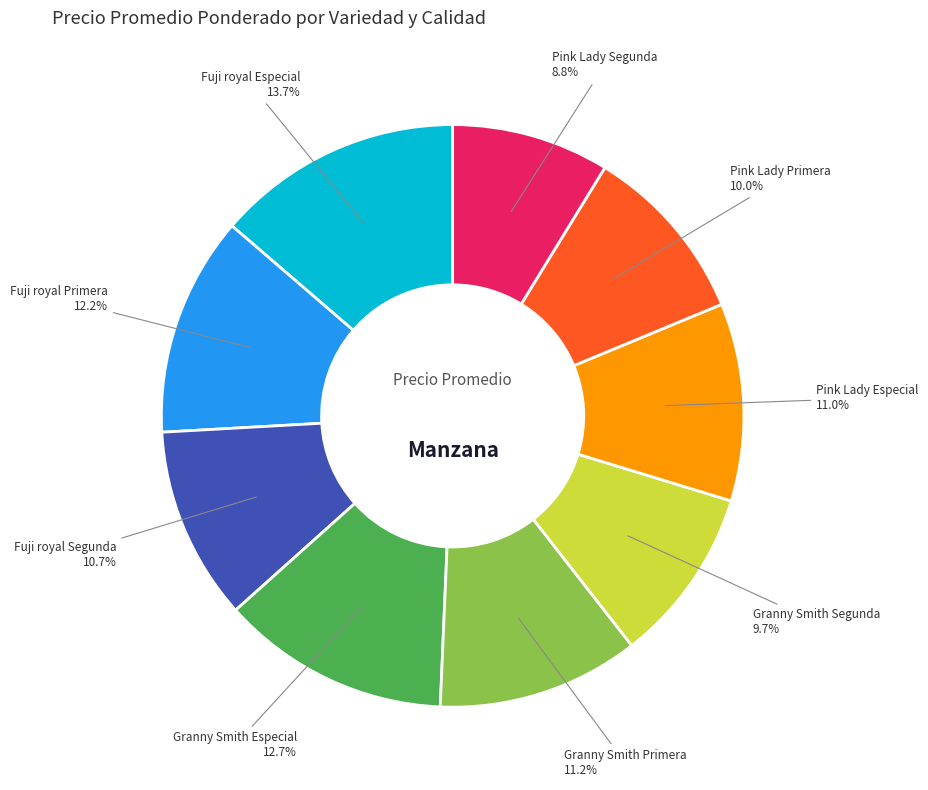

What is the ratio of the value at Fuji royal Primera to the value at Fuji royal Especial?

0.9